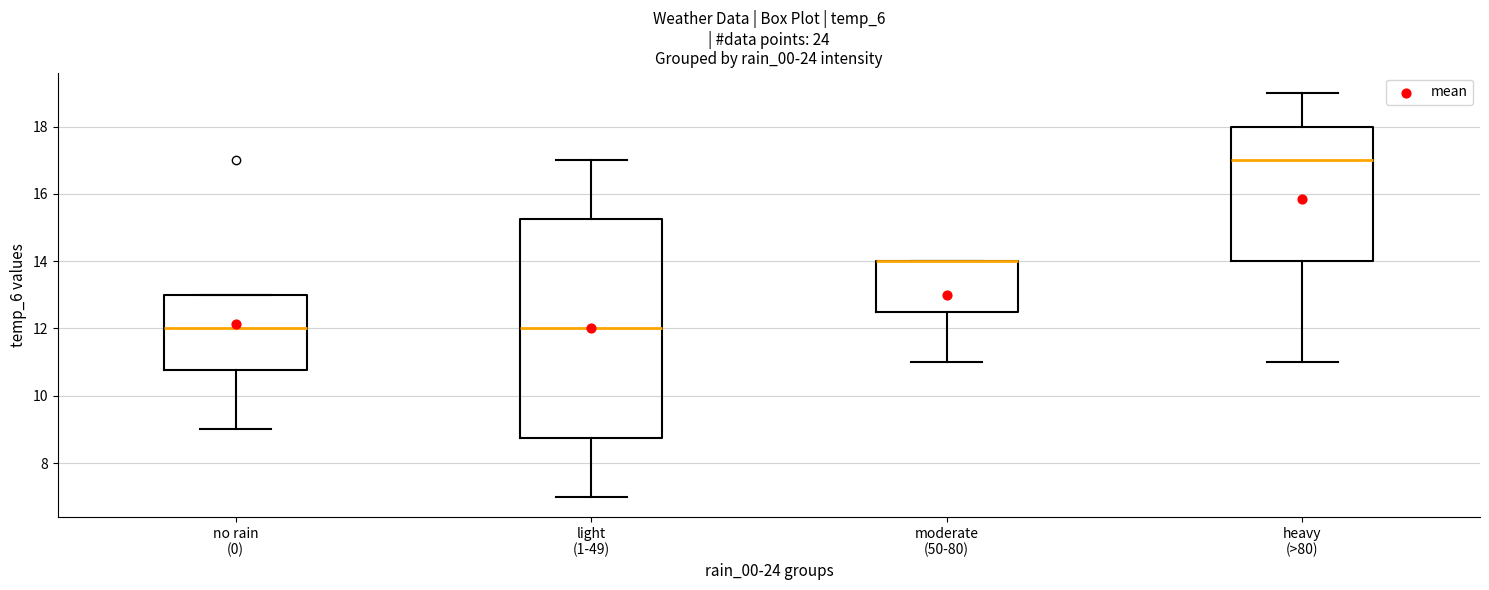

Reading left to right, transcribe this box plot: for each box, give where its median line is, the range the box spans, and where its two whiskers end, as read against the y-axis. The values are not printed on the chart, so give them approximately, as read against the axis.

no rain (0): median 12.0, box 10.8 to 13.0, whiskers 9.0 to 13.0
light (1-49): median 12.0, box 8.8 to 15.2, whiskers 7.0 to 17.0
moderate (50-80): median 14.0 (drawn on the box's upper edge), box 12.6 to 14.0, whiskers 11.0 to 14.0
heavy (>80): median 17.0, box 14.0 to 18.0, whiskers 11.0 to 19.0